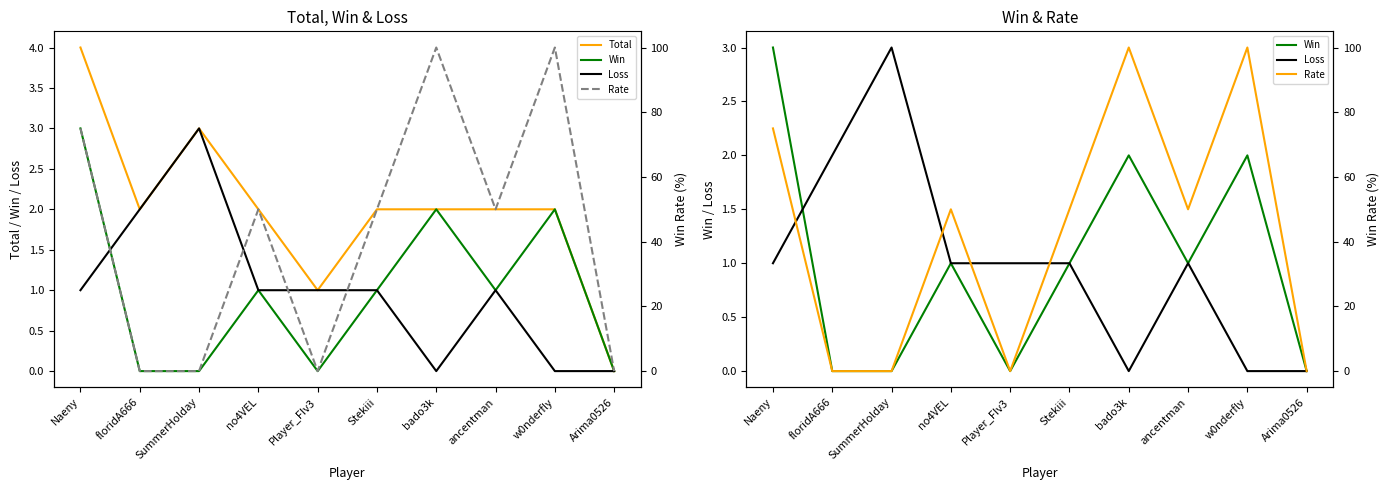

True or false: Win and Rate intersect in this chart.

False